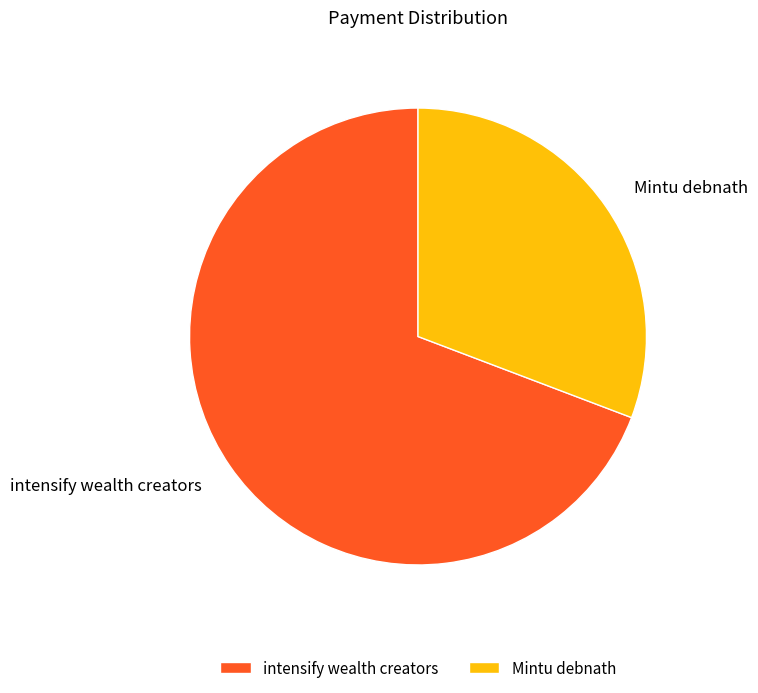

Between intensify wealth creators and Mintu debnath, which is larger?

intensify wealth creators